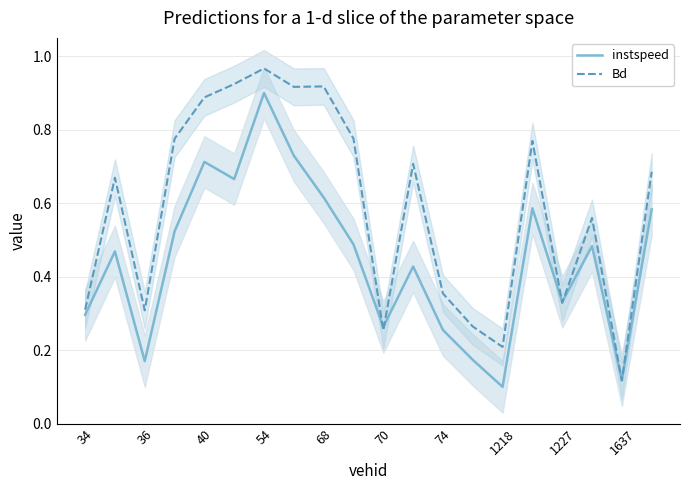

At which label is Bd closest to 0?

1637